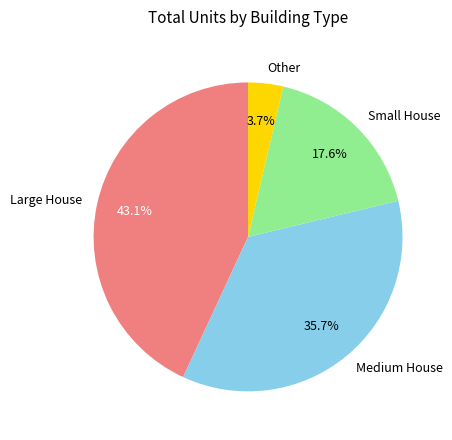

Between Other and Large House, which is larger?

Large House